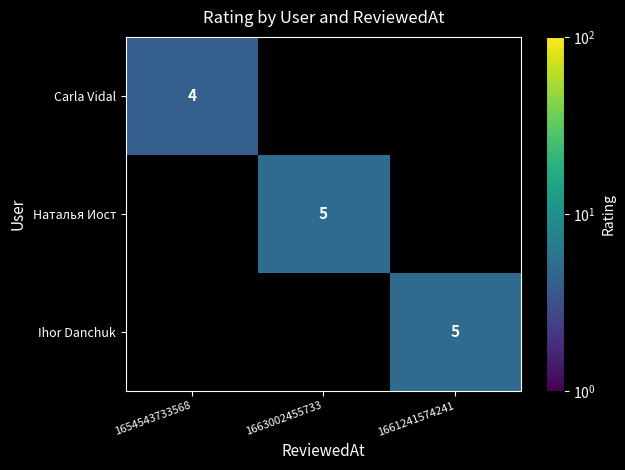

True or false: Ihor Danchuk has a value of 5 at 1661241574241.

True